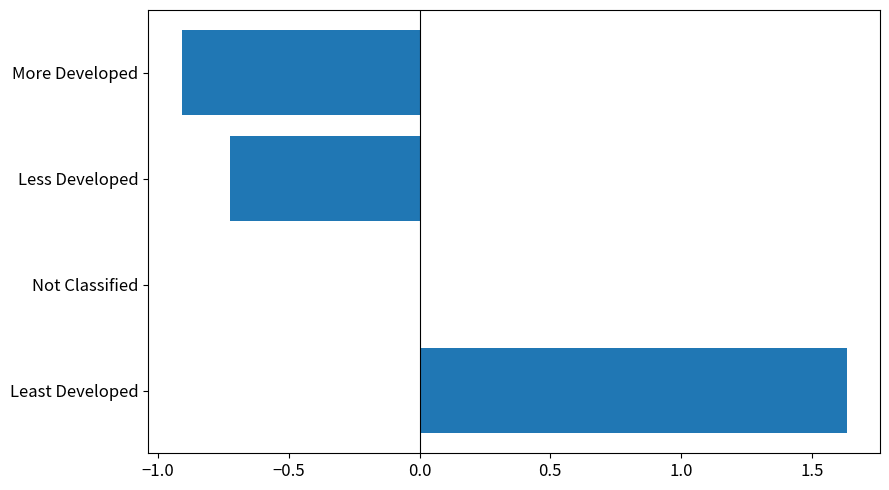

Is it true that the value at More Developed is -0.9?

True